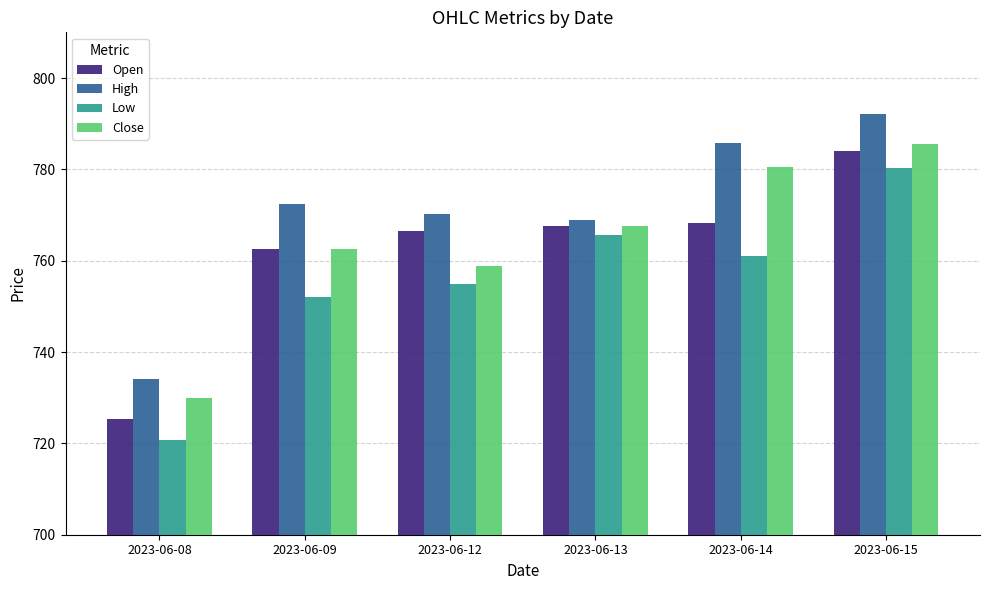

Read the Close value at 2023-06-15.

785.5